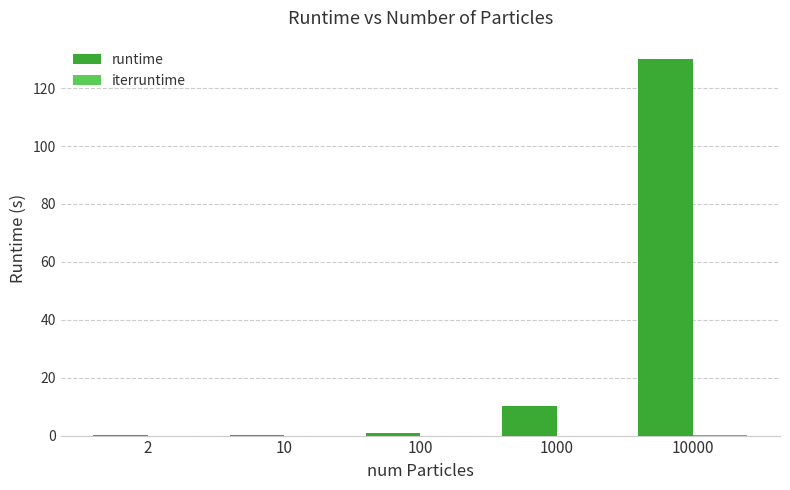

At which category is the sum across all series the highest?

10000